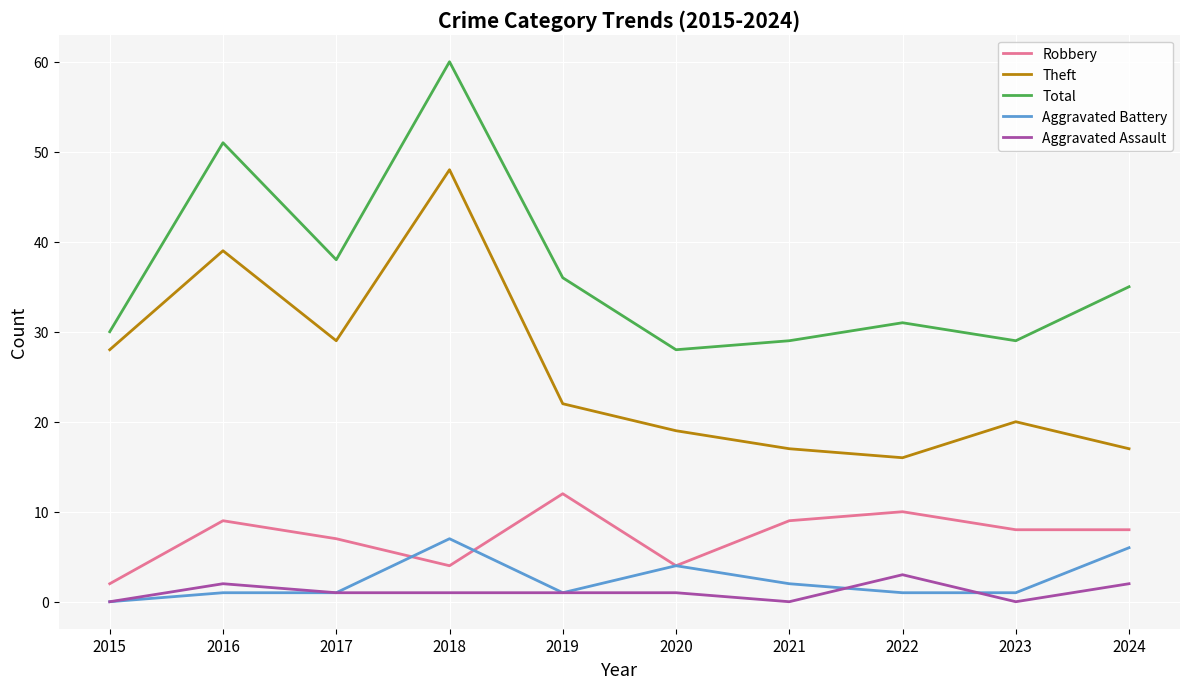

At which category does the chart reach its peak across all series?

2018